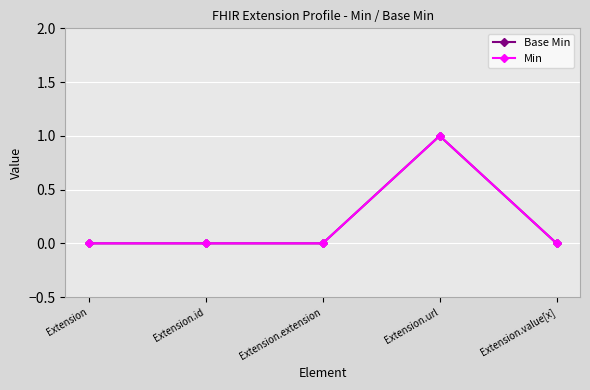

Does the chart have visible grid lines?

Yes